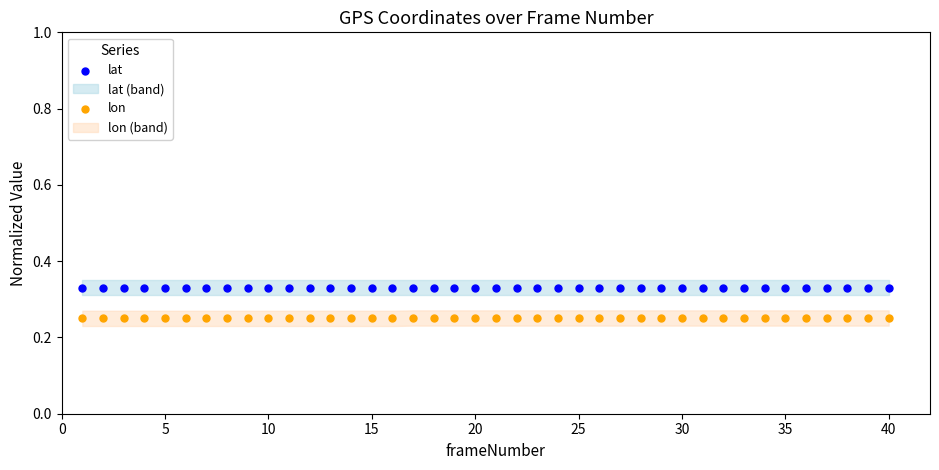

Which series contains the lowest Y value?

lon